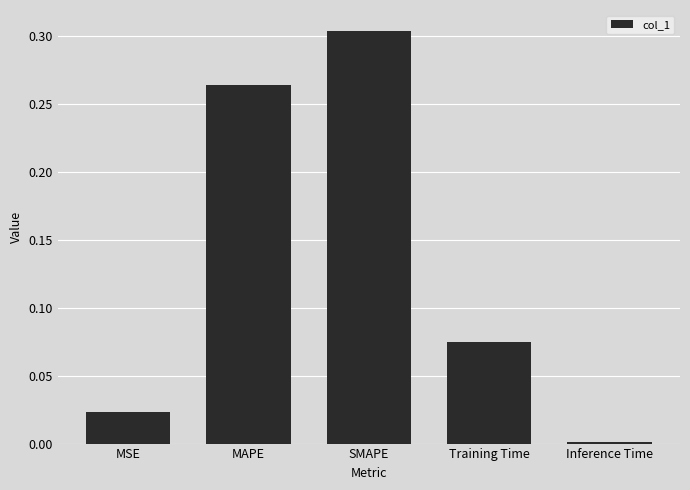

At which category does the chart reach its peak across all series?

SMAPE